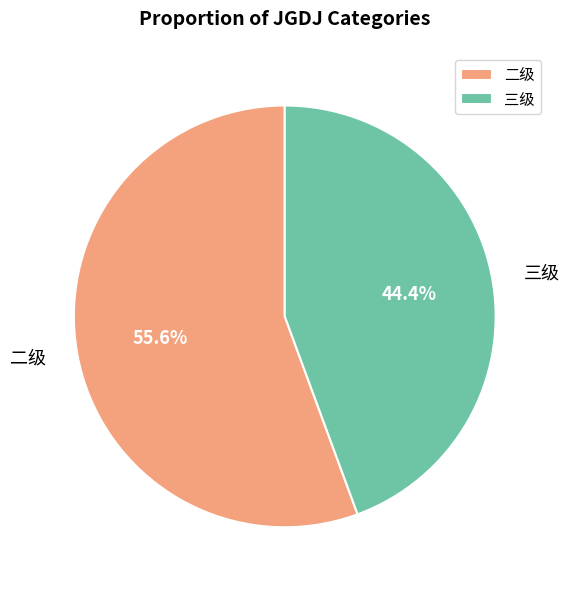

Rank the categories by value from lowest to highest.

三级, 二级